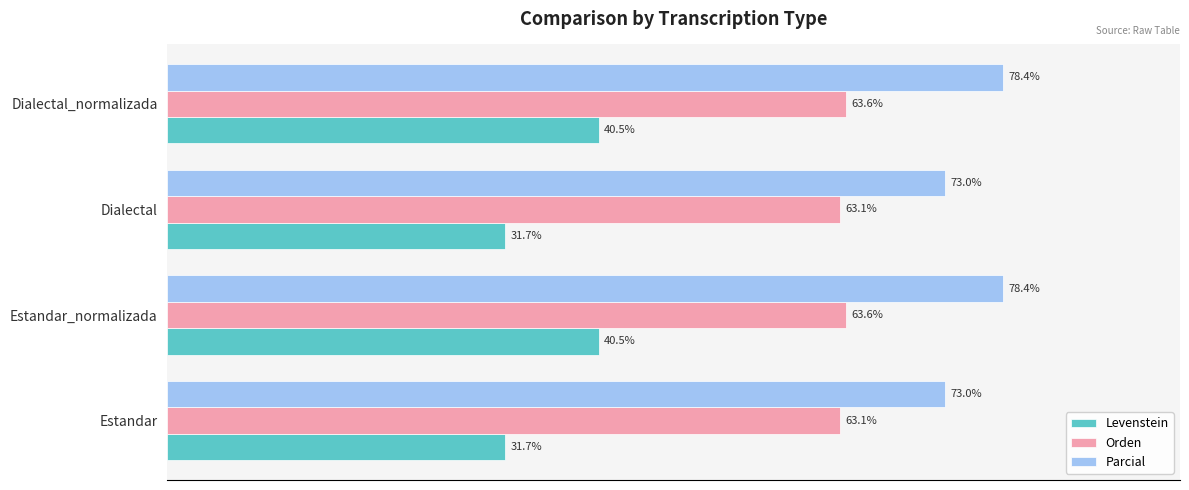

Rank the series at Estandar_normalizada from highest to lowest value.

Parcial, Orden, Levenstein